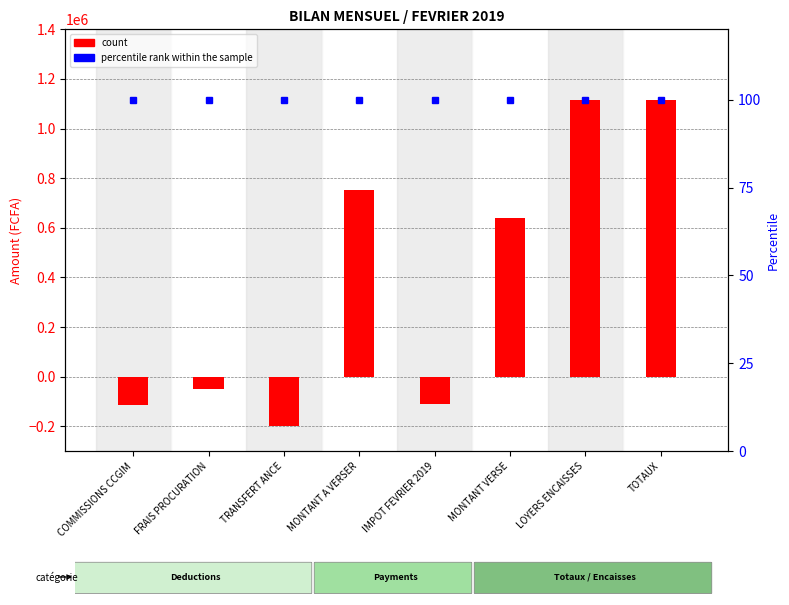

Reading left to right, extract all data points from this chart.

count: COMMISSIONS CCGIM=-116000	FRAIS PROCURATION=-50000	TRANSFERT ANCE=-200000	MONTANT A VERSER=750800	IMPOT FEVRIER 2019=-110000	MONTANT VERSE=640800	LOYERS ENCAISSES=1116800	TOTAUX=1116800
percentile rank within the sample: COMMISSIONS CCGIM=100	FRAIS PROCURATION=100	TRANSFERT ANCE=100	MONTANT A VERSER=100	IMPOT FEVRIER 2019=100	MONTANT VERSE=100	LOYERS ENCAISSES=100	TOTAUX=100